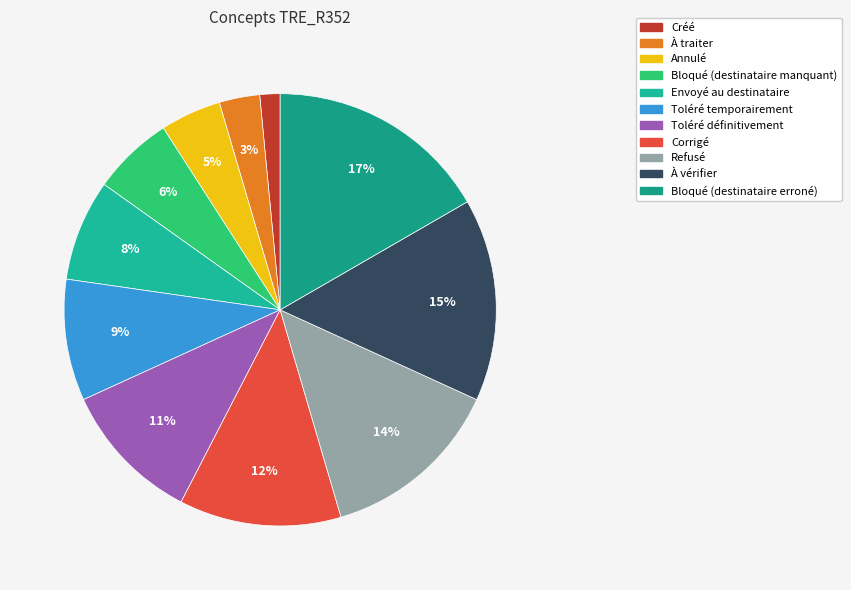

To the nearest percent, what is the combined percentage of Bloqué (destinataire manquant) and Bloqué (destinataire erroné)?

23%